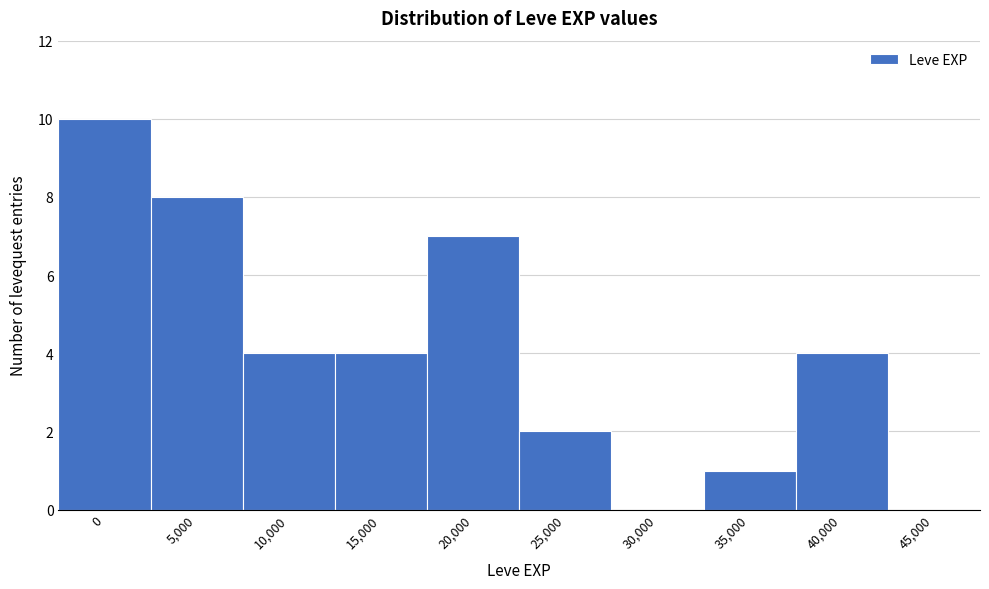

Reading left to right, extract all data points from this chart.

0=10	5,000=8	10,000=4	15,000=4	20,000=7	25,000=2	30,000=0	35,000=1	40,000=4	45,000=0